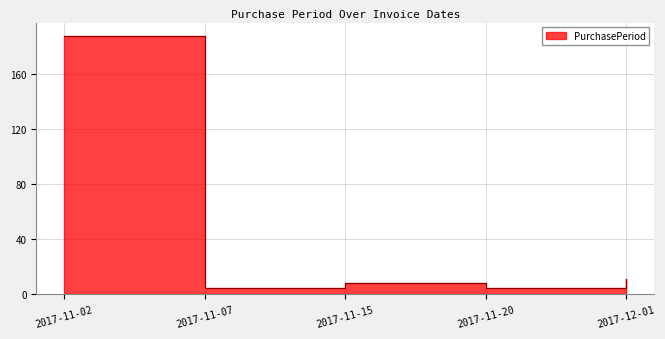

What is the difference between the maximum and second lowest values?

183